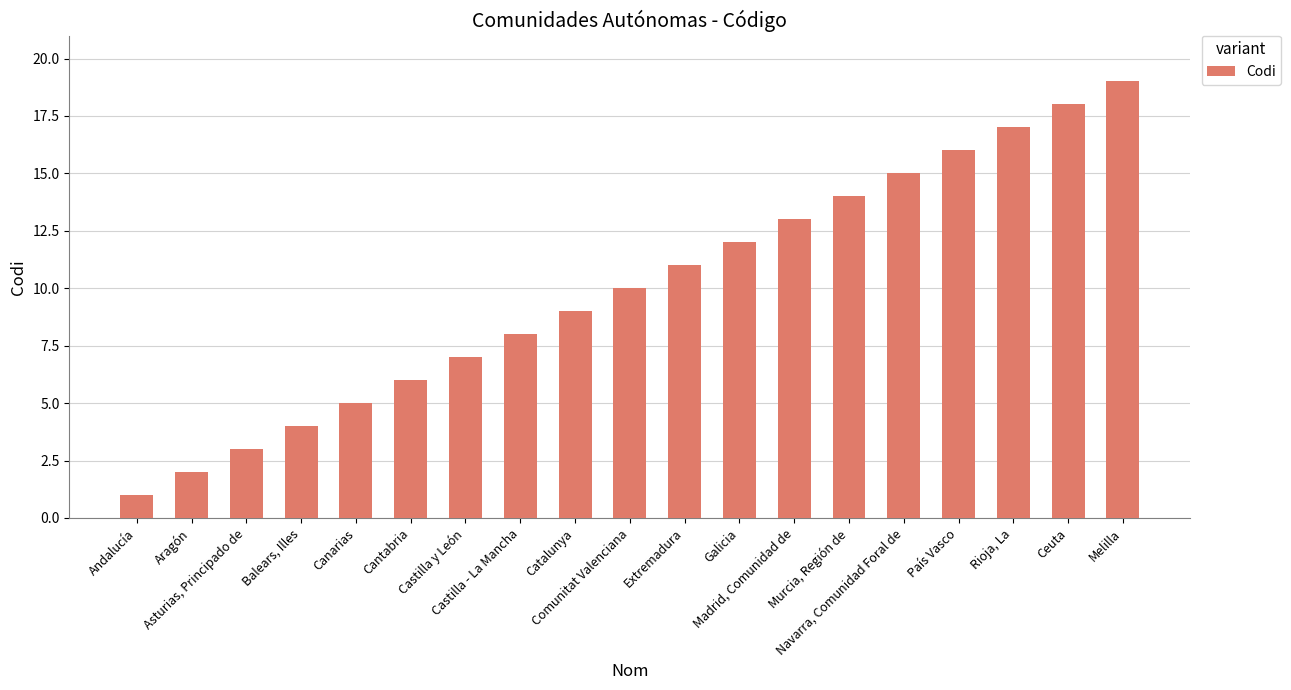

Rank the categories by value from lowest to highest.

Andalucía, Aragón, Asturias, Principado de, Balears, Illes, Canarias, Cantabria, Castilla y León, Castilla - La Mancha, Catalunya, Comunitat Valenciana, Extremadura, Galicia, Madrid, Comunidad de, Murcia, Región de, Navarra, Comunidad Foral de, País Vasco, Rioja, La, Ceuta, Melilla